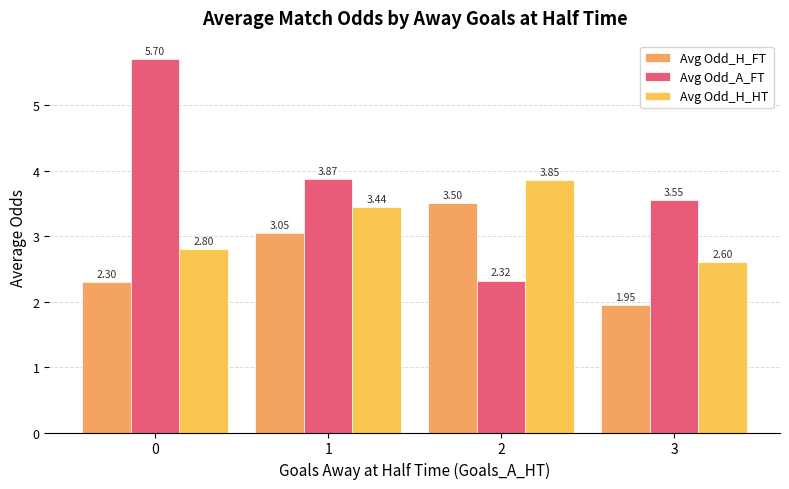

Count the number of categories in the chart.

4